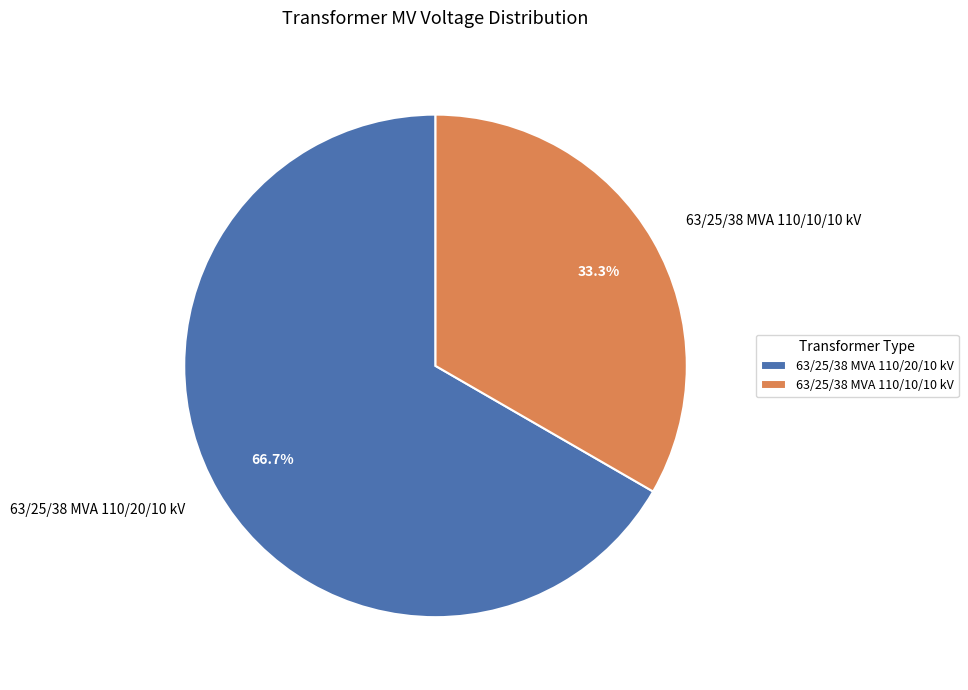

Which slice is the smallest?

63/25/38 MVA 110/10/10 kV